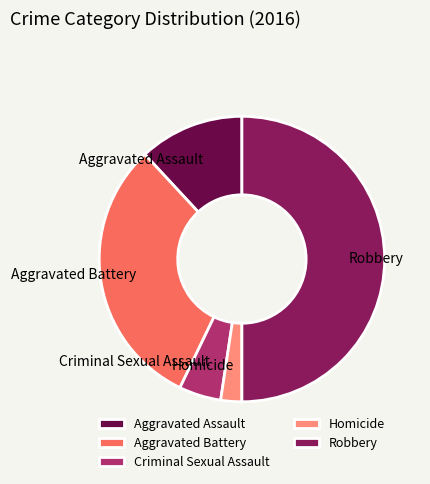

Which has a higher value, Homicide or Aggravated Assault?

Aggravated Assault